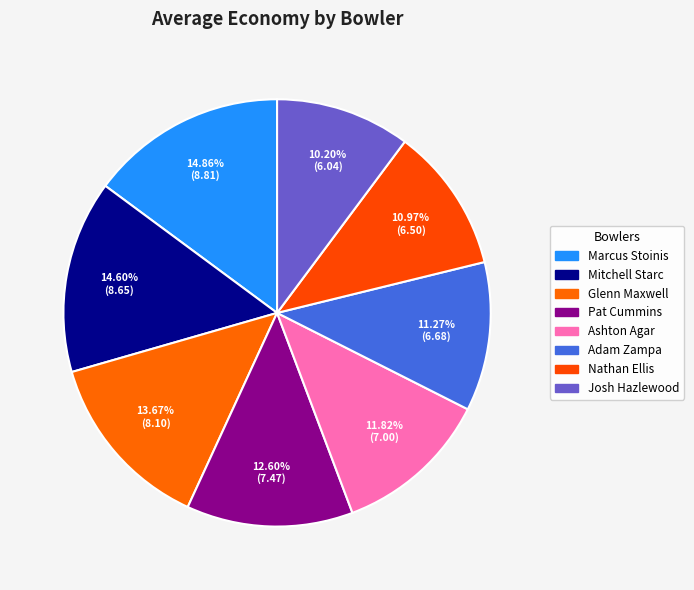

Is there any slice that represents more than half of the pie?

No